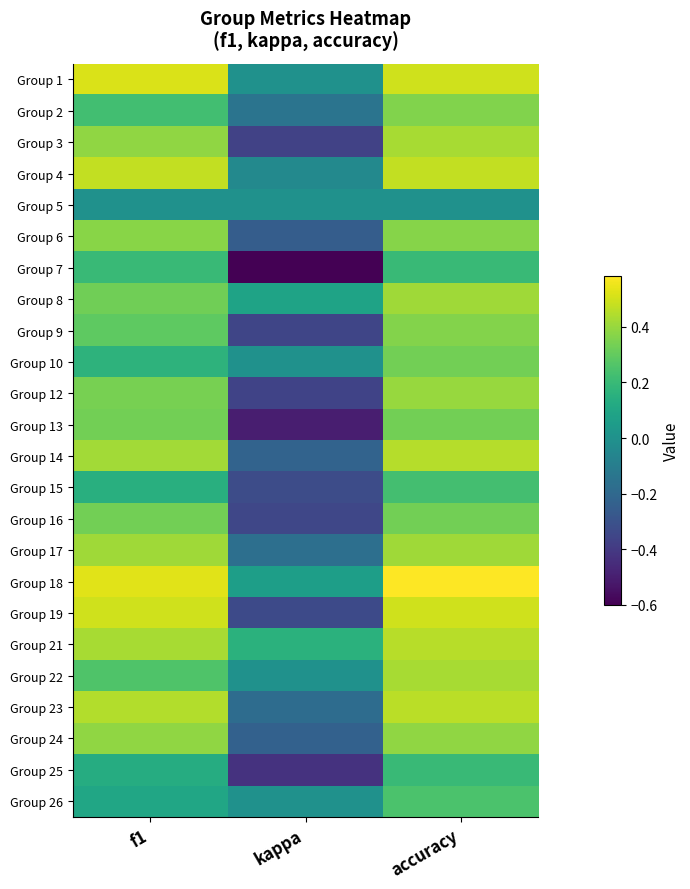

Reading right to left, list all the values displayed in this chart.

Group 1: accuracy=0.5	kappa=0.0	f1=0.5
Group 2: accuracy=0.4	kappa=-0.1	f1=0.2
Group 3: accuracy=0.4	kappa=-0.4	f1=0.4
Group 4: accuracy=0.5	kappa=-0.0	f1=0.5
Group 5: accuracy=0.0	kappa=0.0	f1=0.0
Group 6: accuracy=0.4	kappa=-0.3	f1=0.4
Group 7: accuracy=0.2	kappa=-0.6	f1=0.2
Group 8: accuracy=0.4	kappa=0.1	f1=0.3
Group 9: accuracy=0.4	kappa=-0.4	f1=0.3
Group 10: accuracy=0.3	kappa=0.0	f1=0.2
Group 12: accuracy=0.4	kappa=-0.4	f1=0.3
Group 13: accuracy=0.3	kappa=-0.5	f1=0.3
Group 14: accuracy=0.5	kappa=-0.2	f1=0.4
Group 15: accuracy=0.2	kappa=-0.3	f1=0.1
Group 16: accuracy=0.3	kappa=-0.3	f1=0.3
Group 17: accuracy=0.4	kappa=-0.2	f1=0.4
Group 18: accuracy=0.6	kappa=0.1	f1=0.5
Group 19: accuracy=0.5	kappa=-0.3	f1=0.5
Group 21: accuracy=0.5	kappa=0.2	f1=0.4
Group 22: accuracy=0.4	kappa=0.0	f1=0.3
Group 23: accuracy=0.5	kappa=-0.2	f1=0.4
Group 24: accuracy=0.4	kappa=-0.2	f1=0.4
Group 25: accuracy=0.2	kappa=-0.4	f1=0.1
Group 26: accuracy=0.2	kappa=0.0	f1=0.1